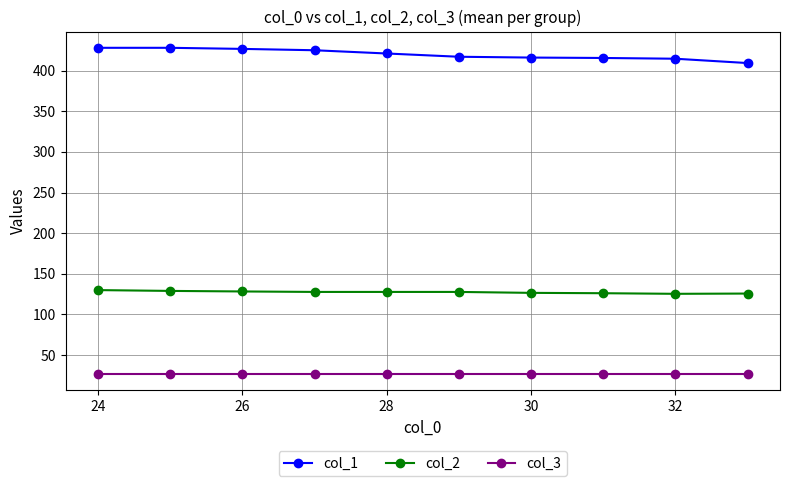

Which series has the largest total across all categories?

col_1